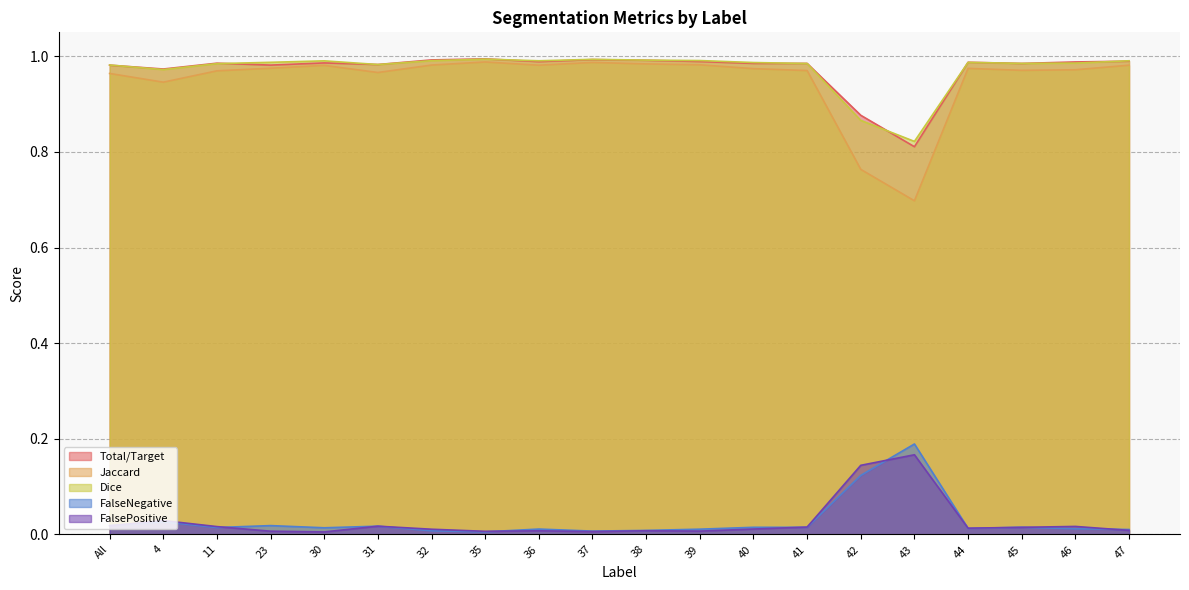

How many categories are shown in the chart?

20